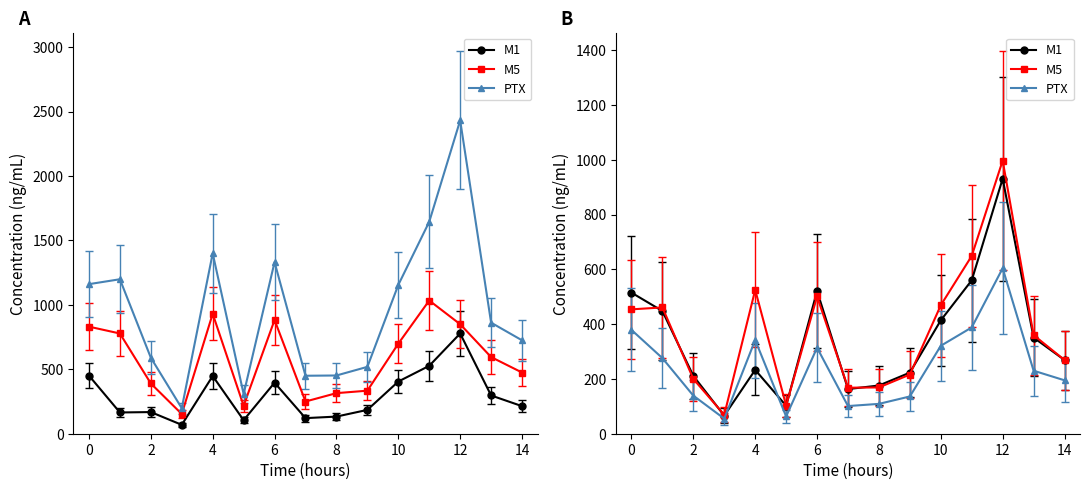

What is the average value of the M1 series?

312